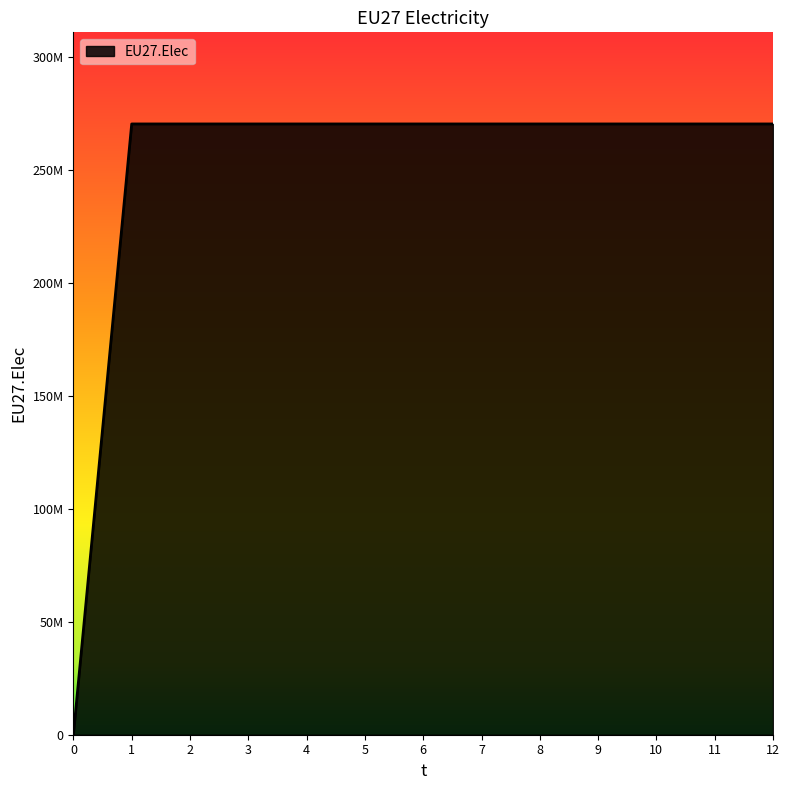

Is this an area chart (filled region under the line)?

Yes